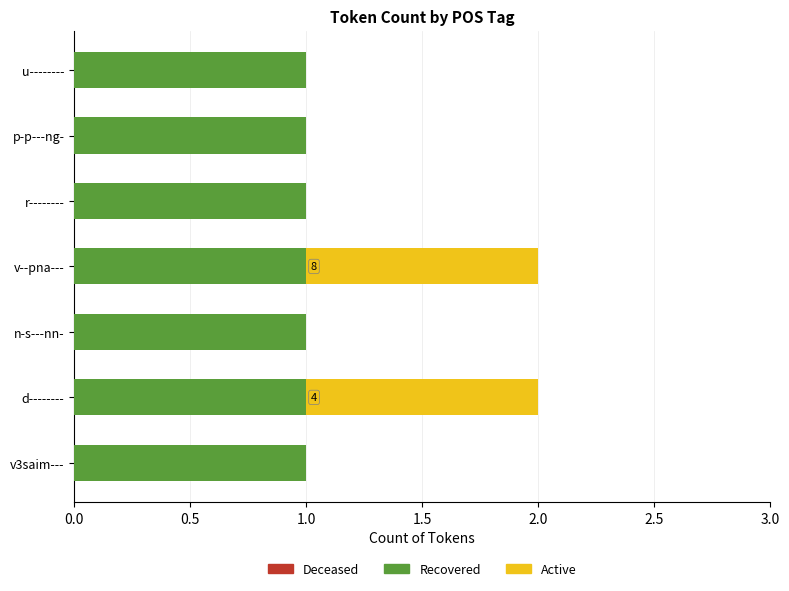

What is the sum of all Recovered values?

7